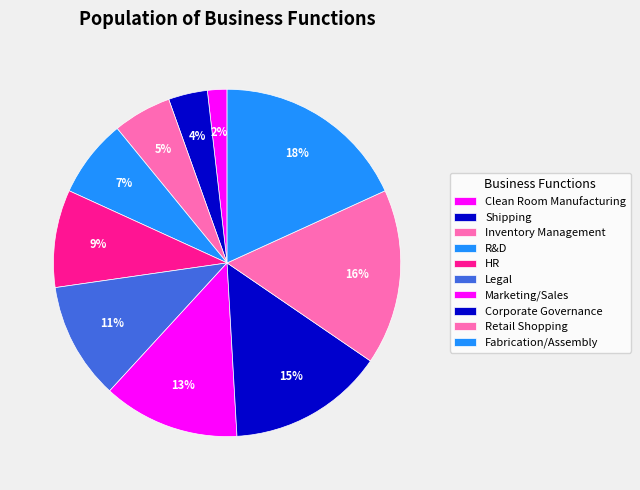

True or false: Retail Shopping accounts for 26% of the total.

False